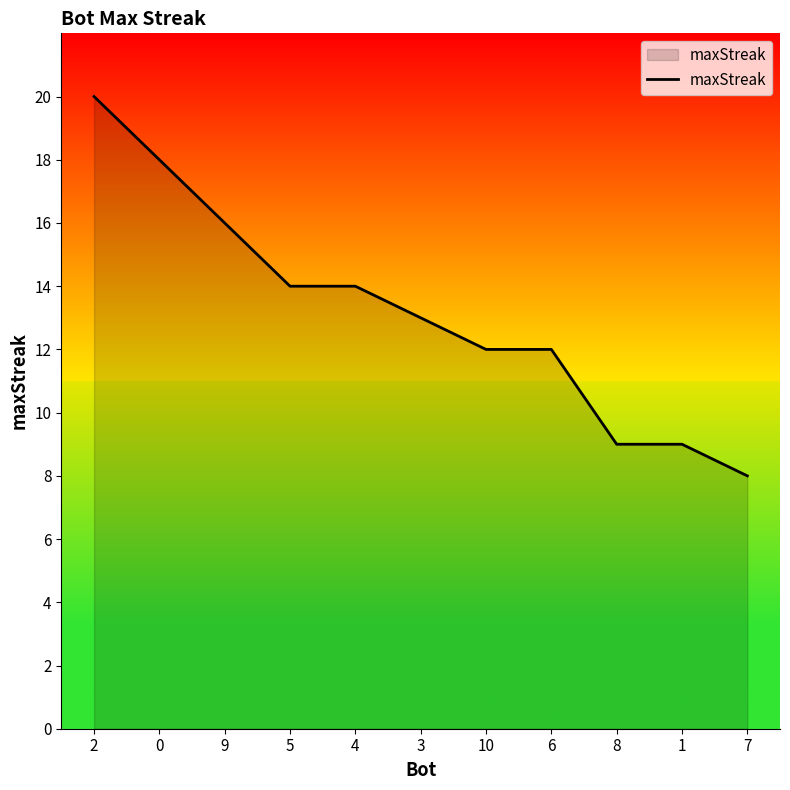

The chart shows a value of 12 at 8. True or false?

False